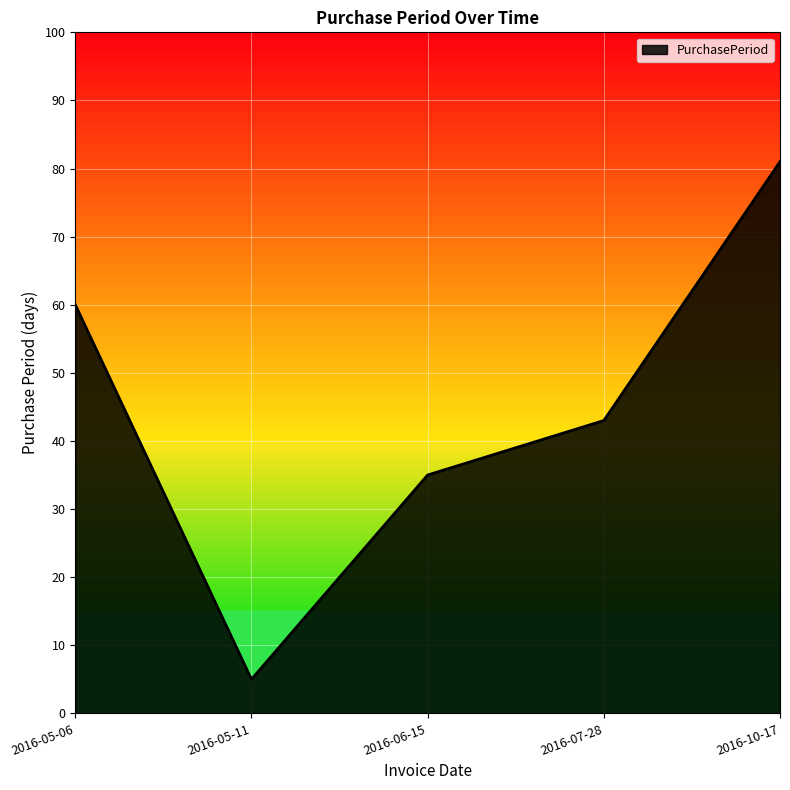

How many distinct data groups are displayed?

1